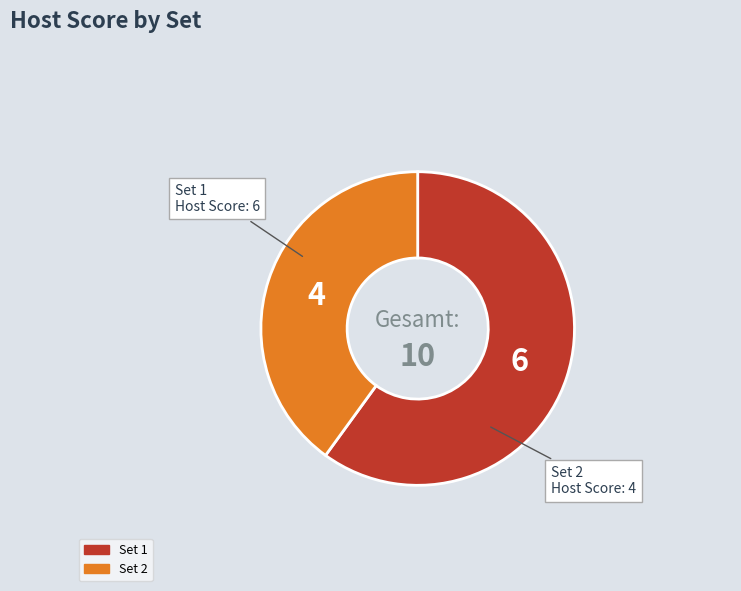

How many segments does this pie chart have?

2